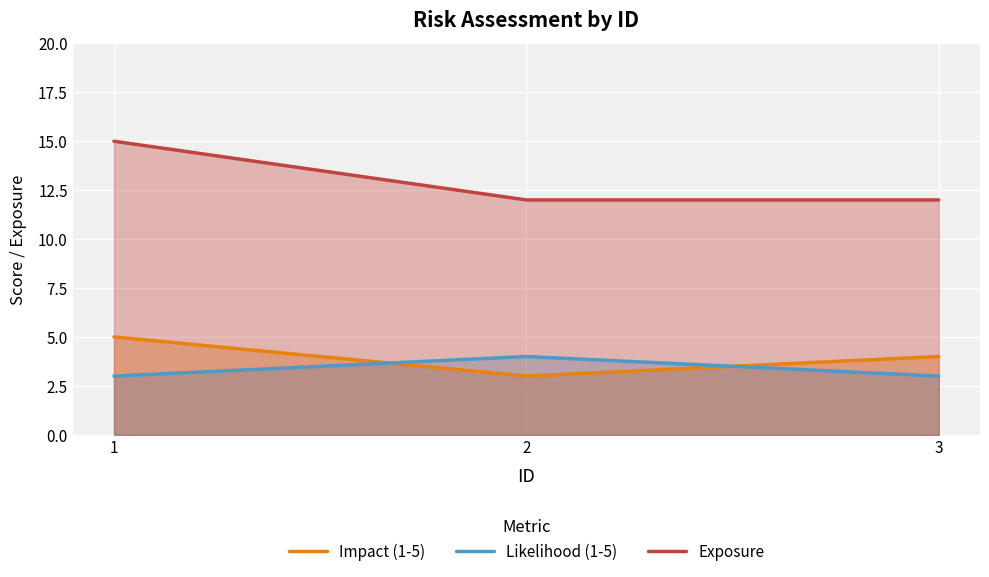

Count the number of data series in this chart.

3